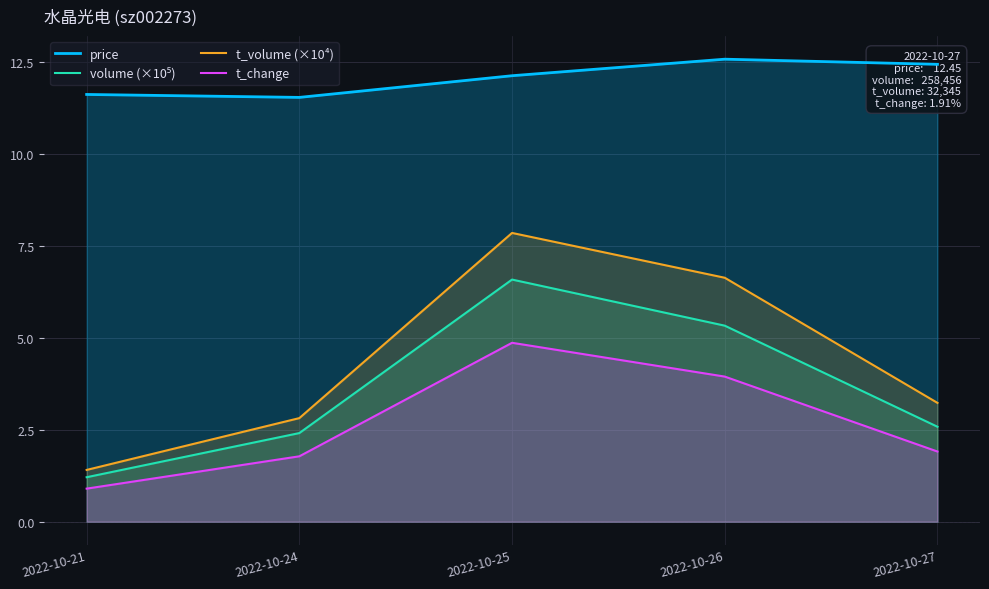

Which series changed the most between 2022-10-25 and 2022-10-27?

t_volume (×10⁴)